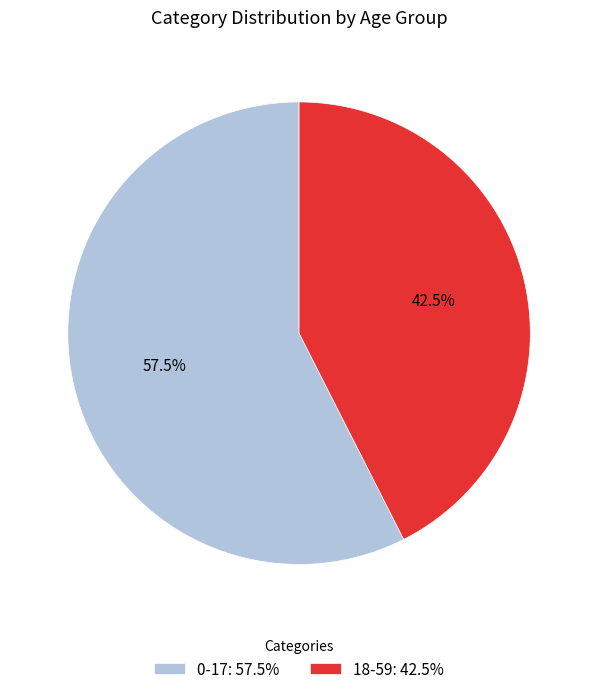

To the nearest percent, what is the difference between the 0-17 and 18-59 slice percentages?

15%